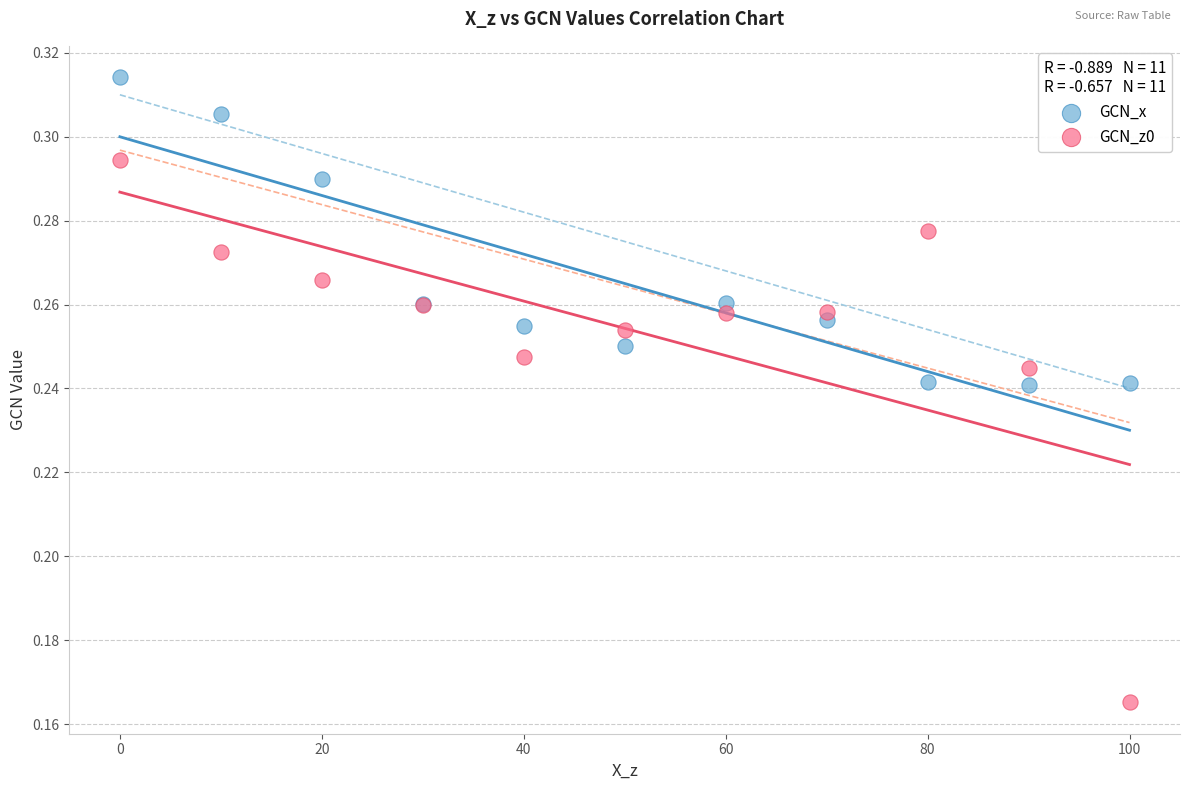

What is the X range (max minus min) for the scatter plot?

100.0